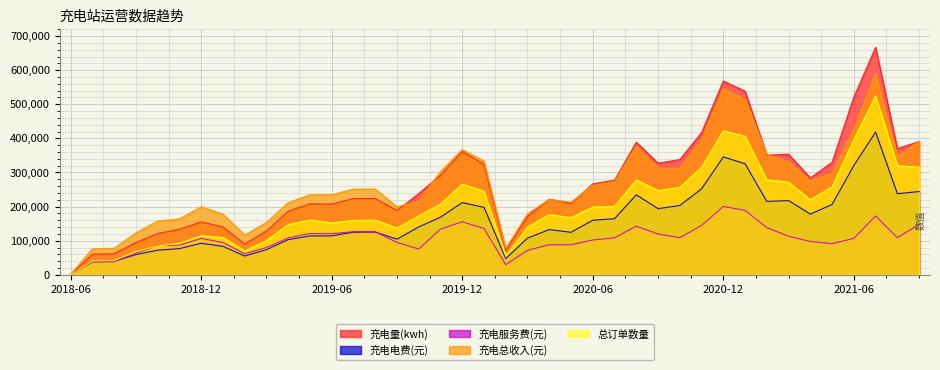

At how many categories does at least one series exceed 449839?

4